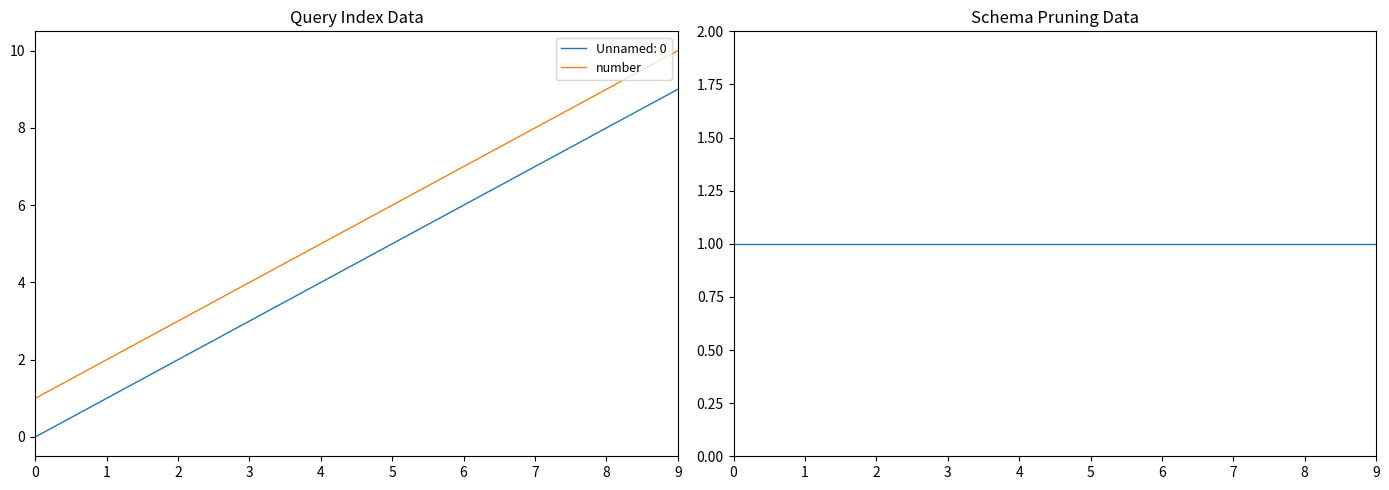

At which label does number first exceed 6?

6